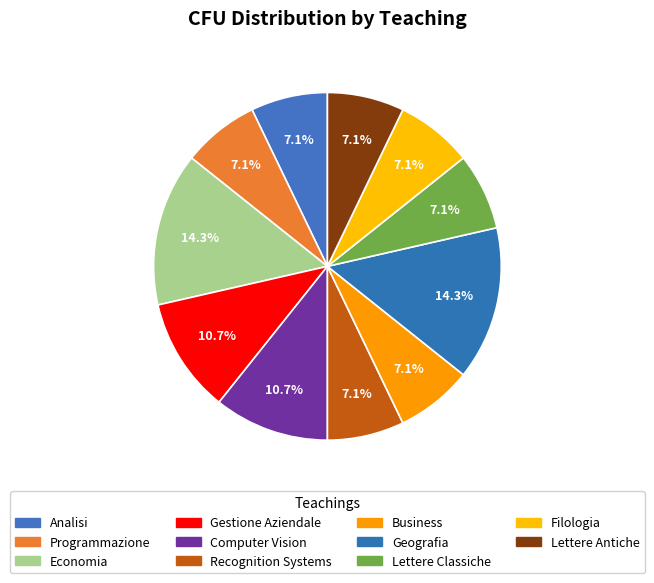

Does Analisi represent more than half of the total?

No